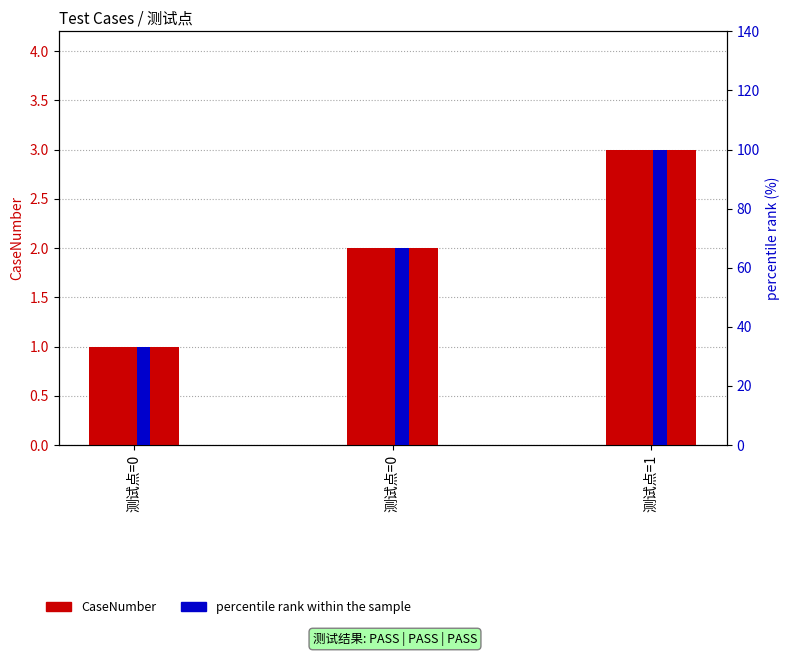

What is the difference between the maximum and minimum values in the percentile rank within the sample series?

66.7